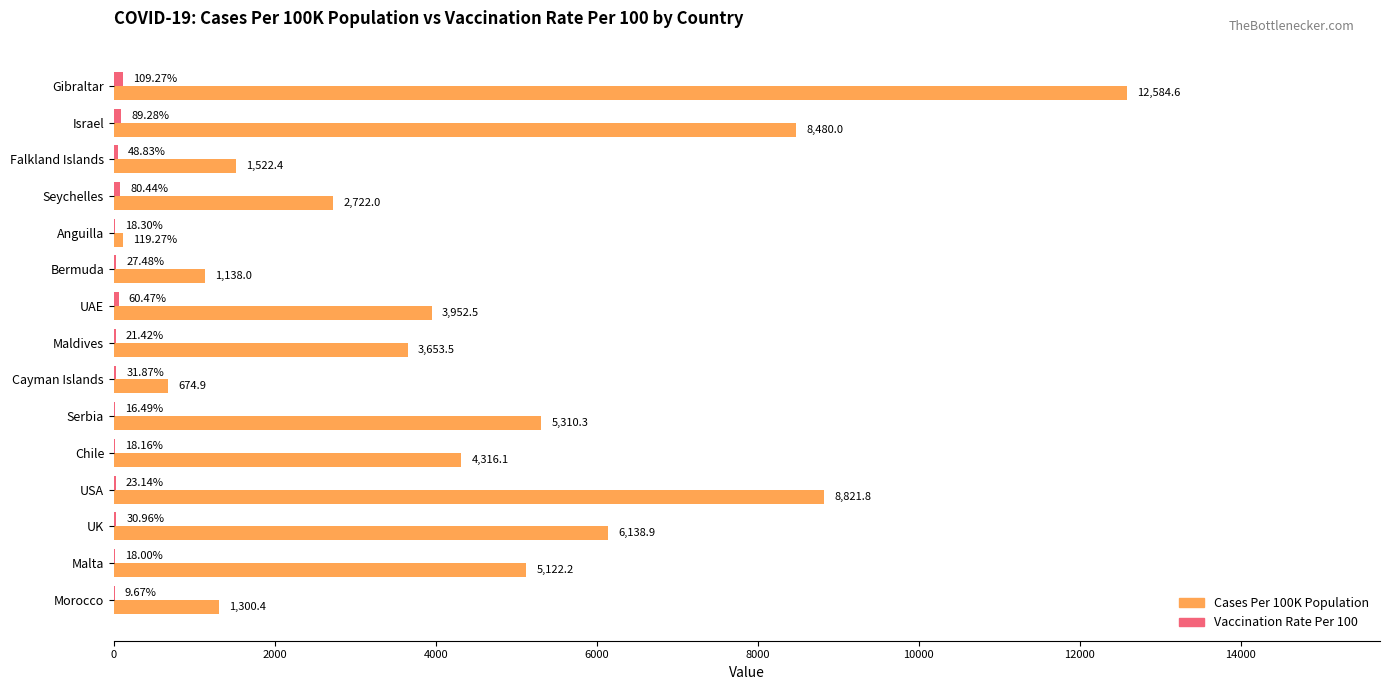

Which category has the highest value in the Cases Per 100K Population series?

Gibraltar